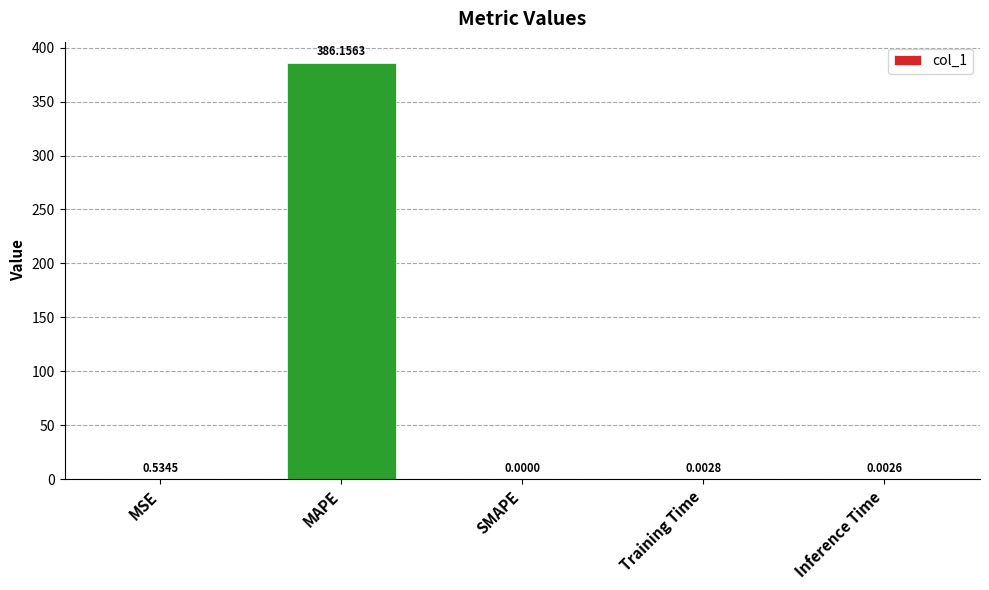

Which label corresponds to the largest value in the chart?

MAPE